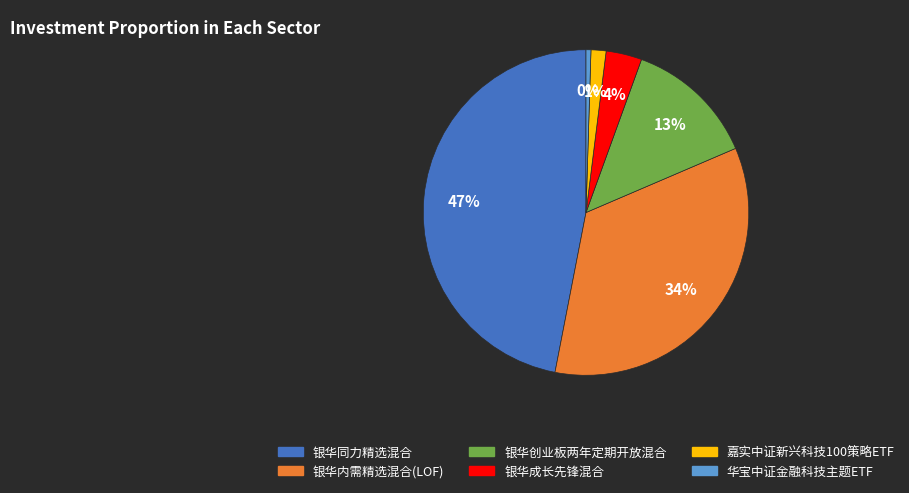

Which slice is the smallest?

华宝中证金融科技主题ETF